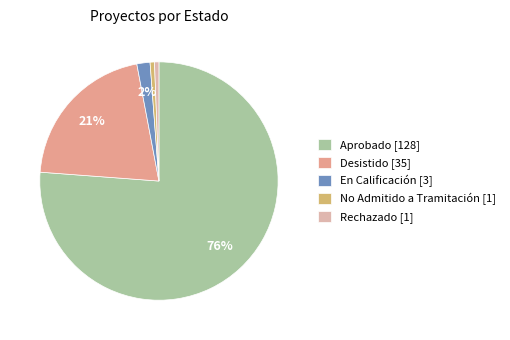

Which slice represents more than half of the pie?

Aprobado [128]